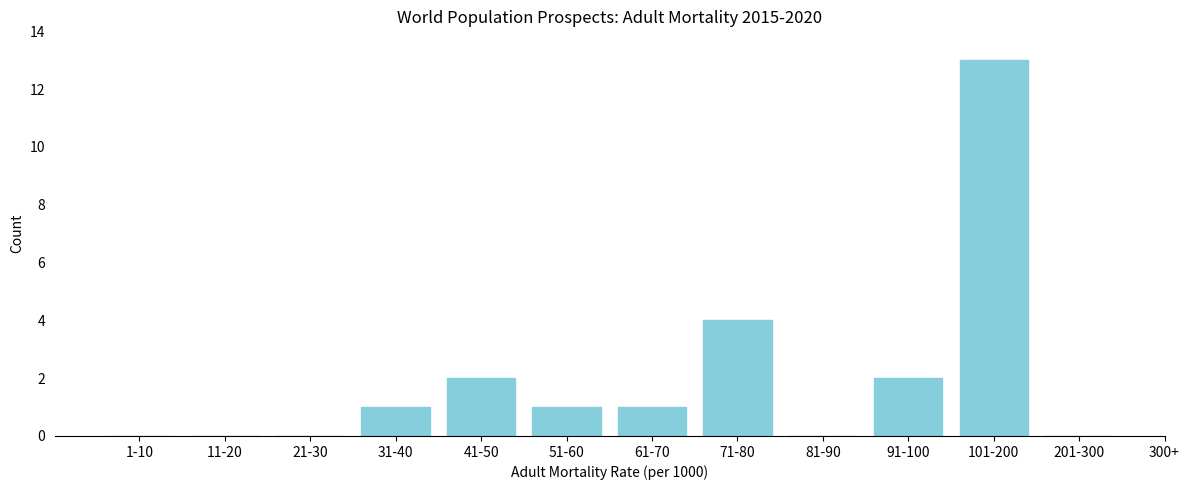

Reading right to left, extract all data points from this chart.

201-300=0	101-200=13	91-100=2	81-90=0	71-80=4	61-70=1	51-60=1	41-50=2	31-40=1	21-30=0	11-20=0	1-10=0